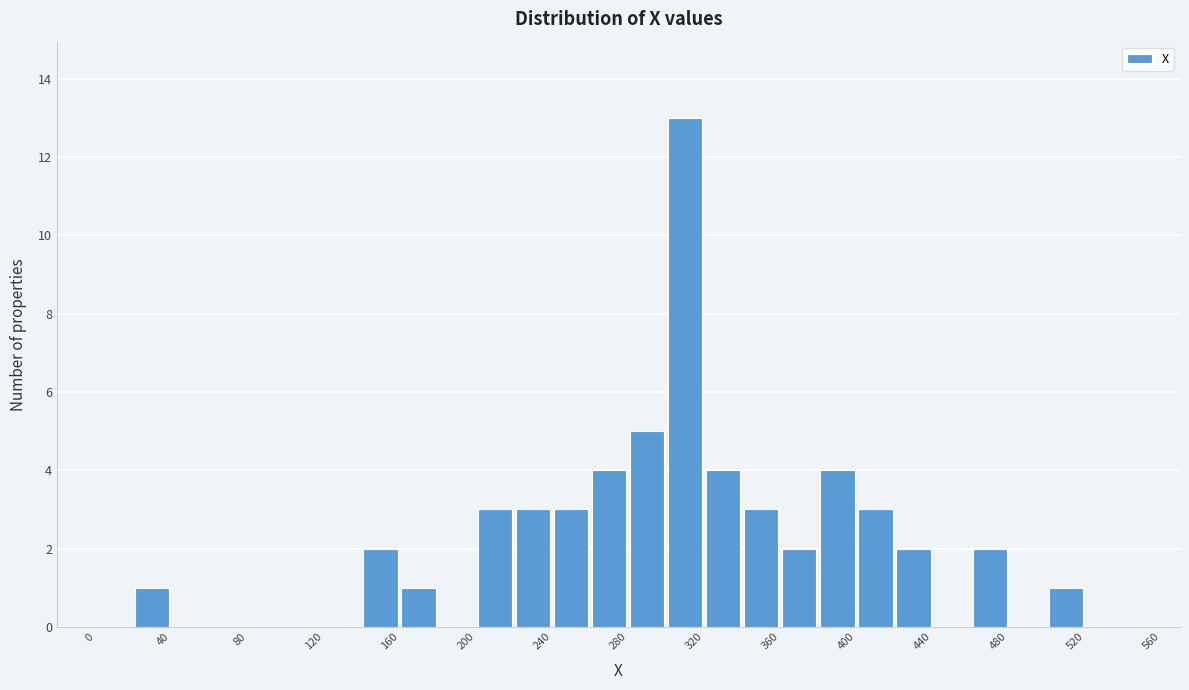

Reading left to right, transcribe this chart: for each bar, give the range it covers on the x-axis and its height. The values are not printed on the chart, so give them approximately, as read against the axis.

0 to 20: 0
20 to 40: 1
40 to 60: 0
60 to 80: 0
80 to 100: 0
100 to 120: 0
120 to 140: 0
140 to 160: 2
160 to 180: 1
180 to 200: 0
200 to 220: 3
220 to 240: 3
240 to 260: 3
260 to 280: 4
280 to 300: 5
300 to 320: 13
320 to 340: 4
340 to 360: 3
360 to 380: 2
380 to 400: 4
400 to 420: 3
420 to 440: 2
440 to 460: 0
460 to 480: 2
480 to 500: 0
500 to 520: 1
520 to 540: 0
540 to 560: 0